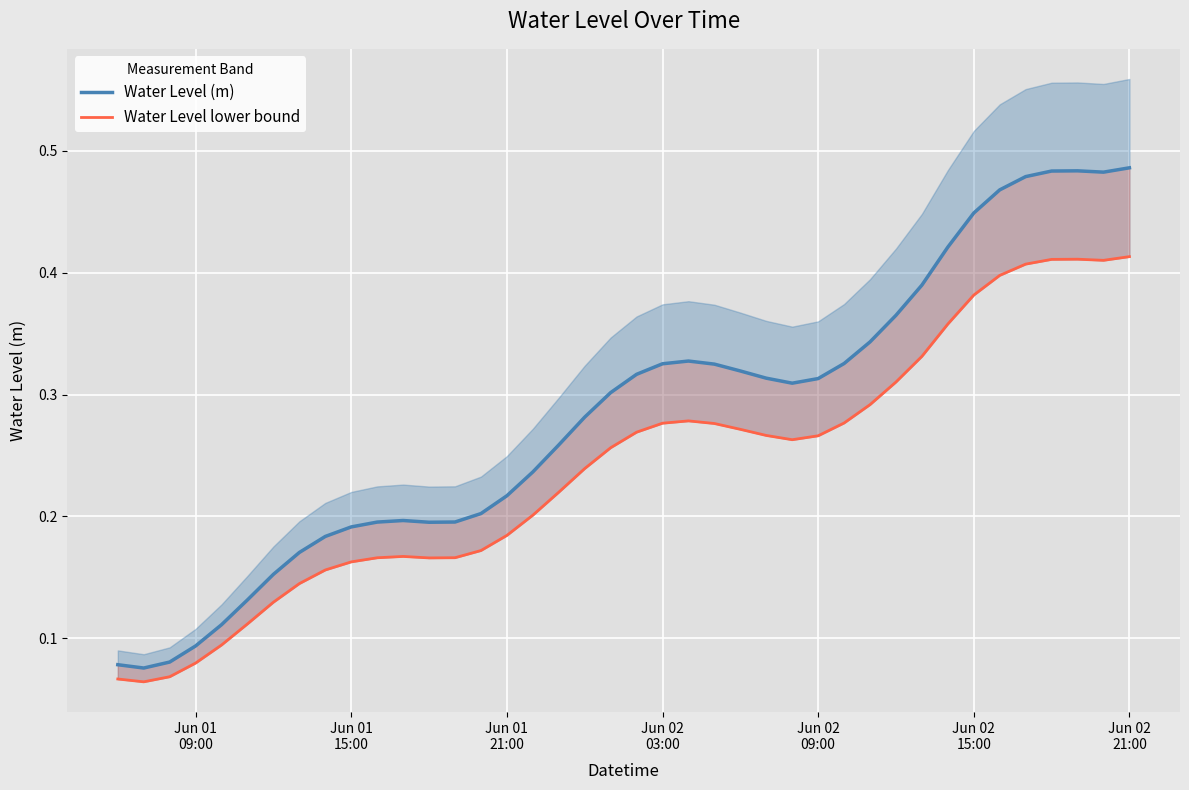

The value of Water Level lower bound at Jun 02
15:00 is 0.2. True or false?

False